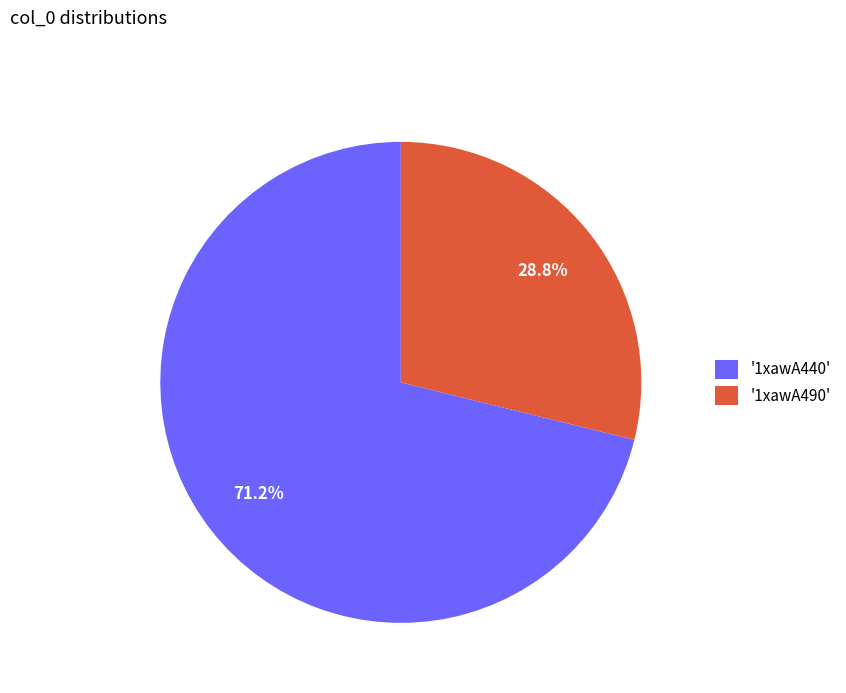

Rank the categories by value from highest to lowest.

'1xawA440', '1xawA490'